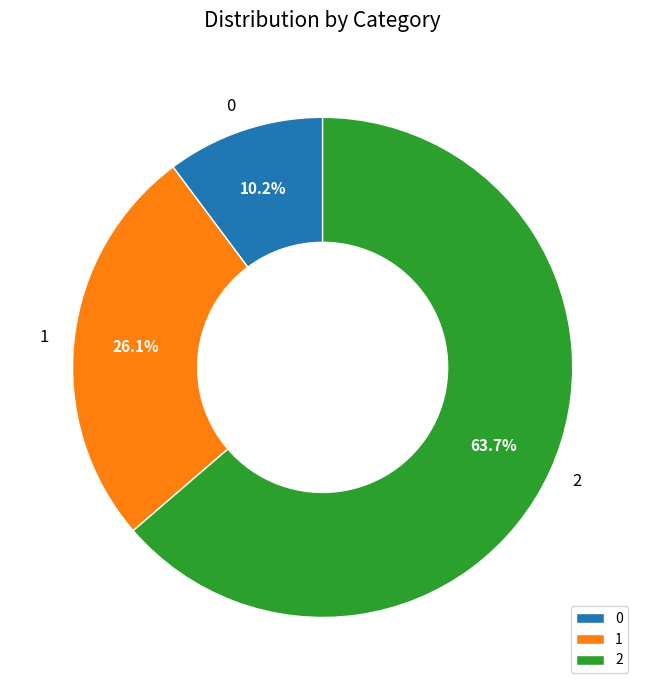

Rank the categories by value from lowest to highest.

0, 1, 2